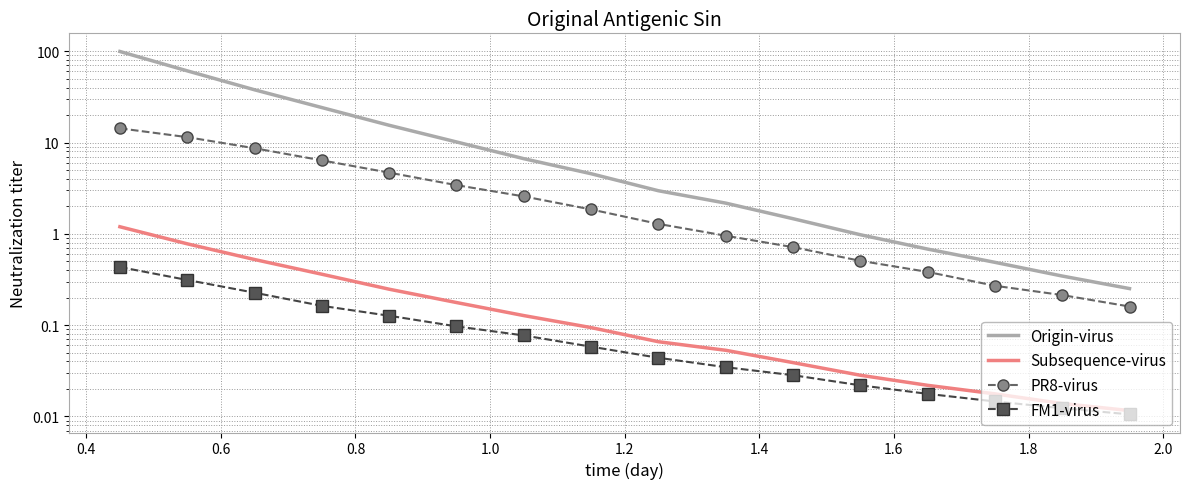

Rank the series by their maximum value, from highest to lowest.

Origin-virus, PR8-virus, Subsequence-virus, FM1-virus